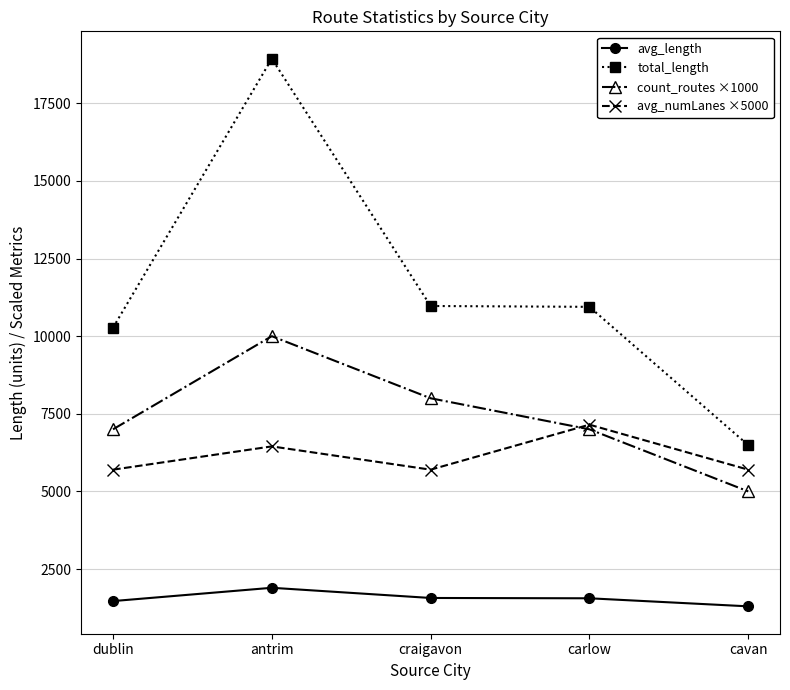

What is the greatest value displayed?

18937.0